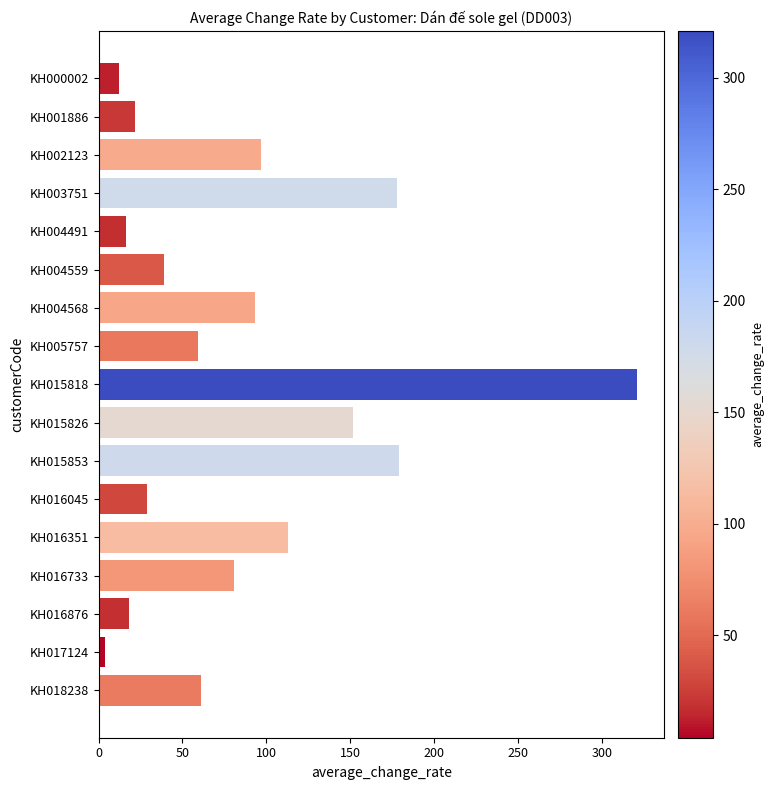

The chart shows a value of 81.0 at KH016733. True or false?

True